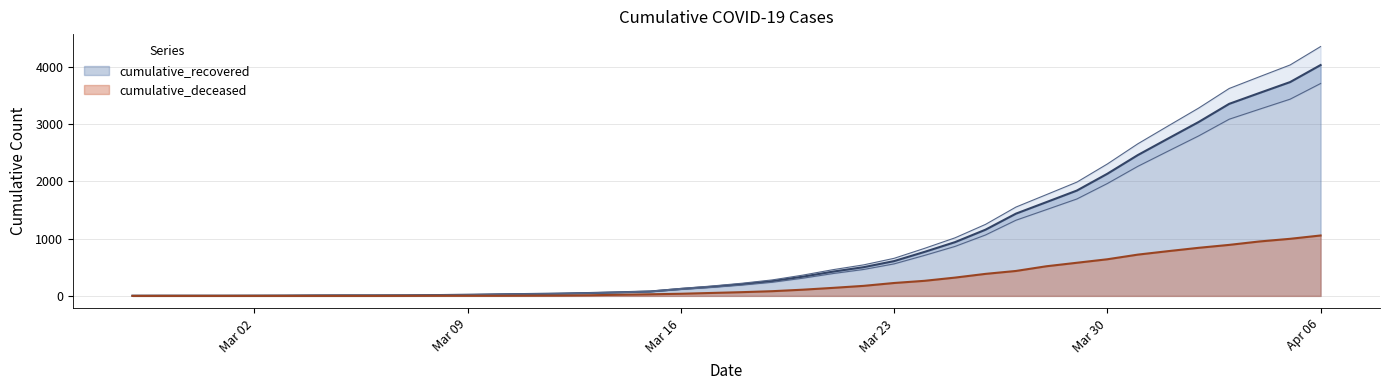

Which series has the largest total across all categories?

cumulative_recovered